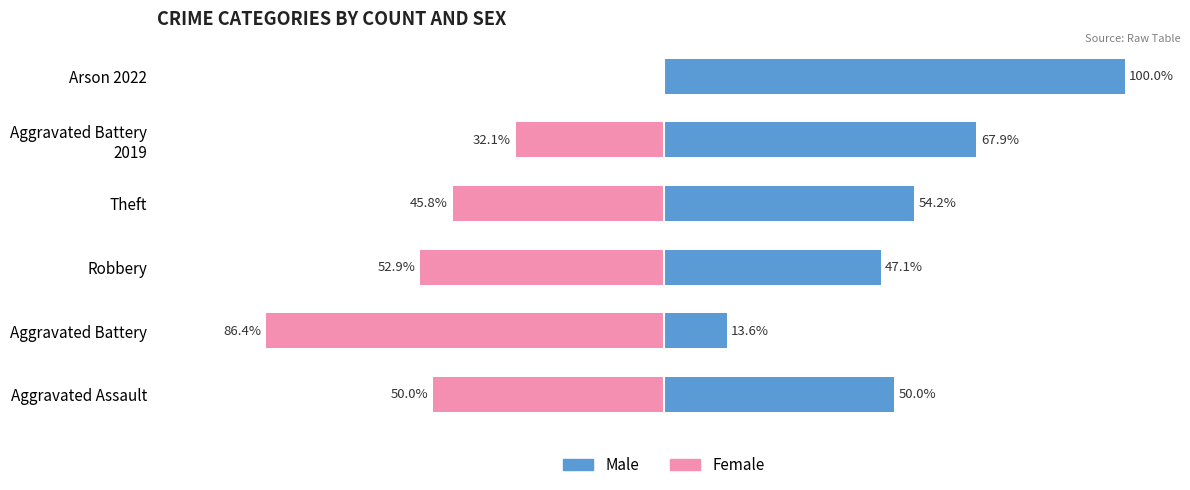

Which series changed the most between Aggravated Assault and Aggravated Battery 2019?

Male